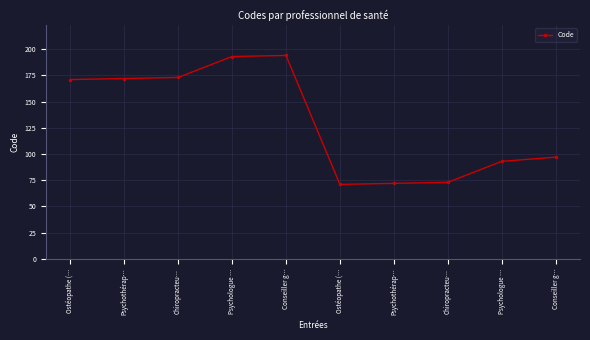

Reading left to right, transcribe all the data shown in this chart.

Ostéopathe (…=171	Psychothérap…=172	Chiropracteu…=173	Psychologue …=193	Conseiller g…=194	Ostéopathe (…=71	Psychothérap…=72	Chiropracteu…=73	Psychologue …=93	Conseiller g…=97